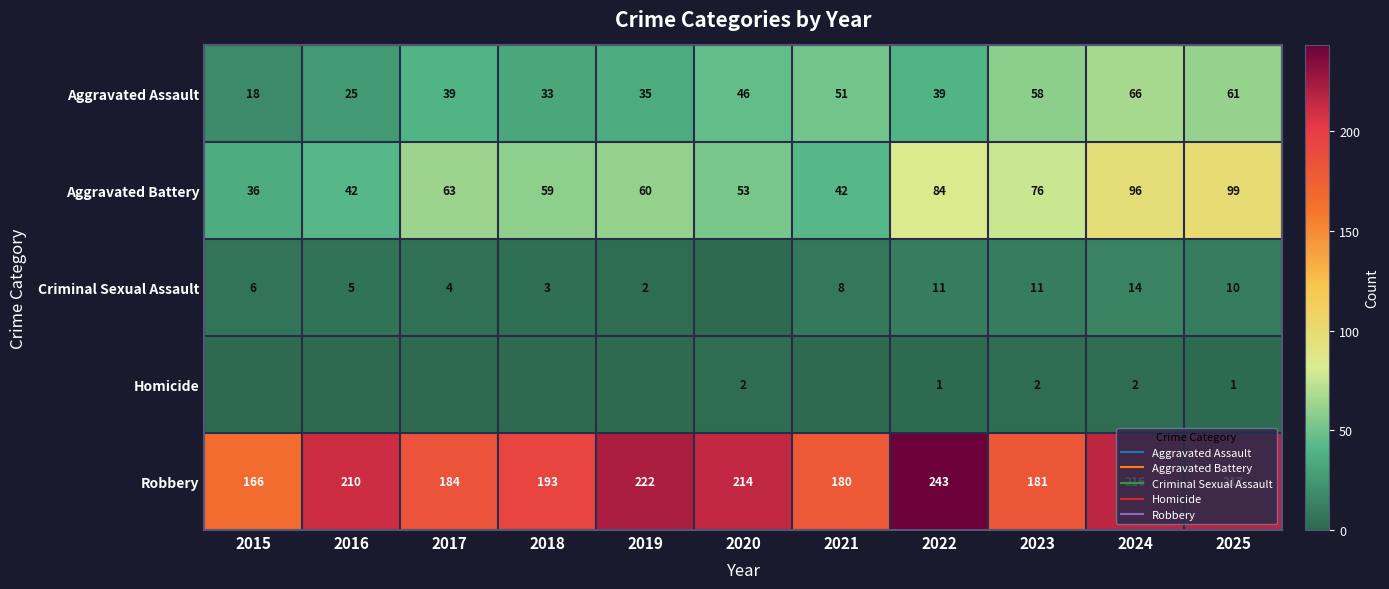

Which series has the largest range (max minus min)?

Robbery